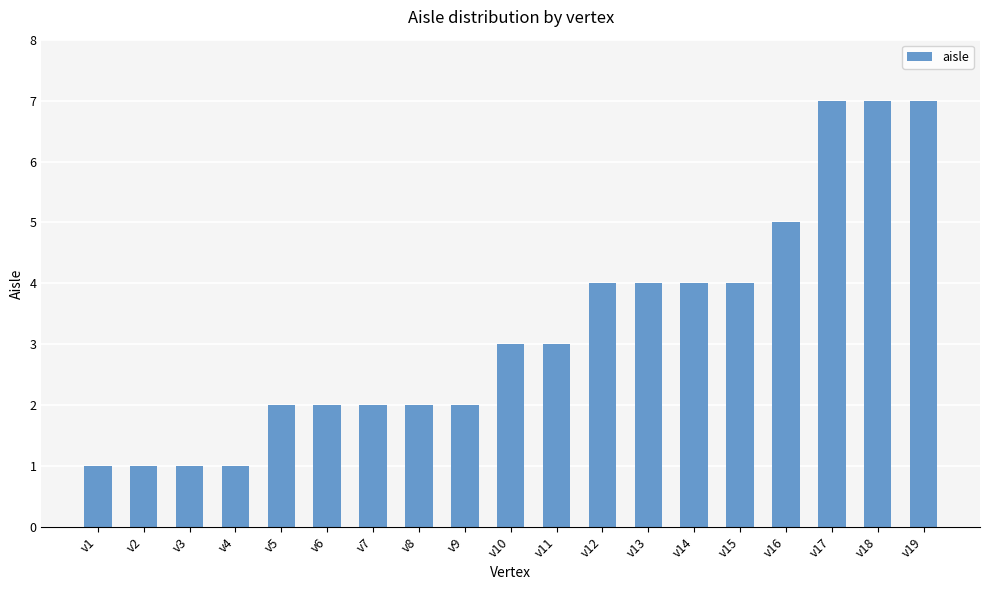

Reading left to right, what are all the values shown in this chart?

v1=1	v2=1	v3=1	v4=1	v5=2	v6=2	v7=2	v8=2	v9=2	v10=3	v11=3	v12=4	v13=4	v14=4	v15=4	v16=5	v17=7	v18=7	v19=7